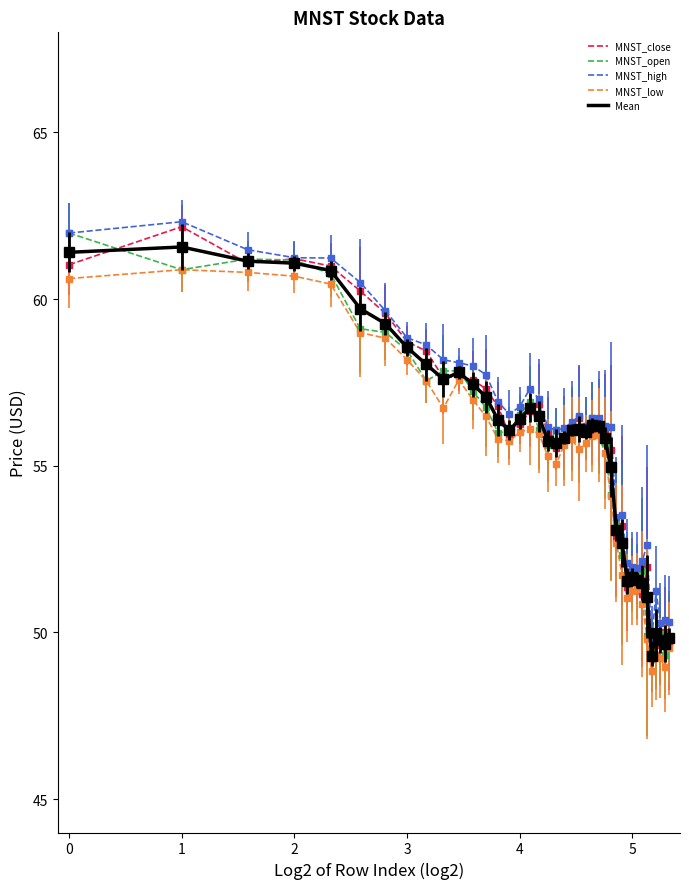

Which series has the largest range (max minus min)?

MNST_close